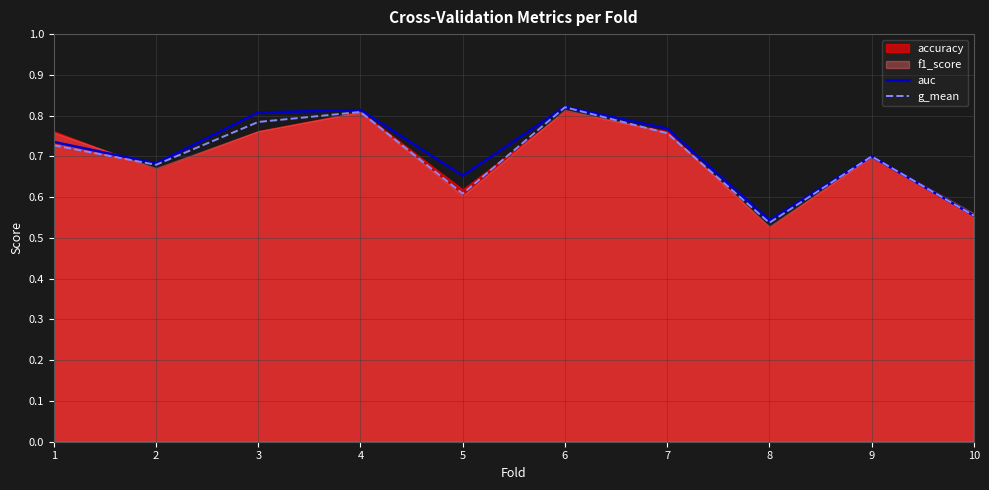

At which category does auc reach its first local peak?

4